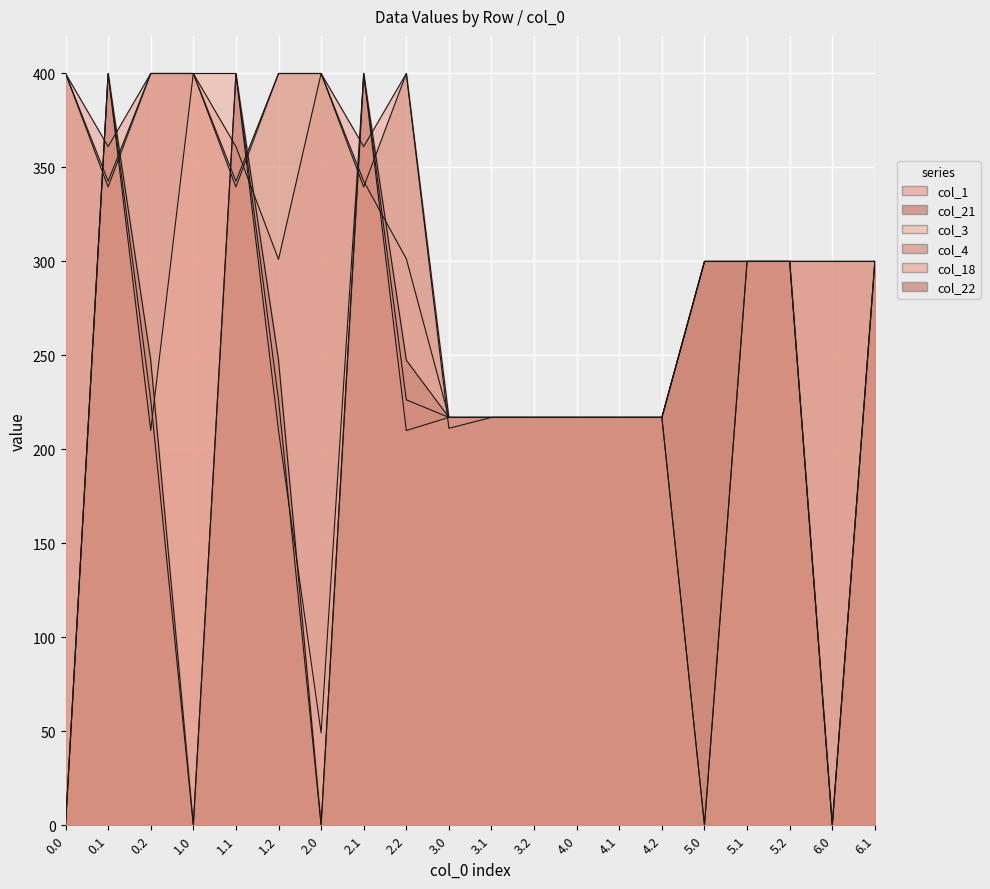

True or false: col_18 has a value of 300.0 at 5.2.

True